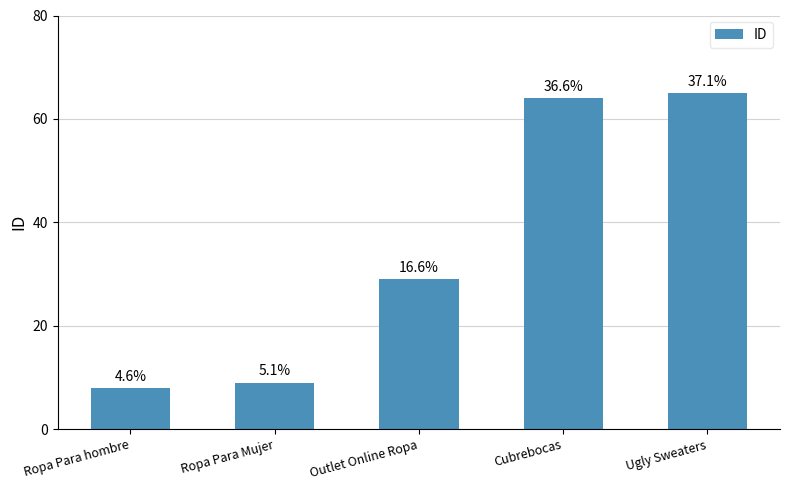

Where is the data nearest to the value 36?

Outlet Online Ropa